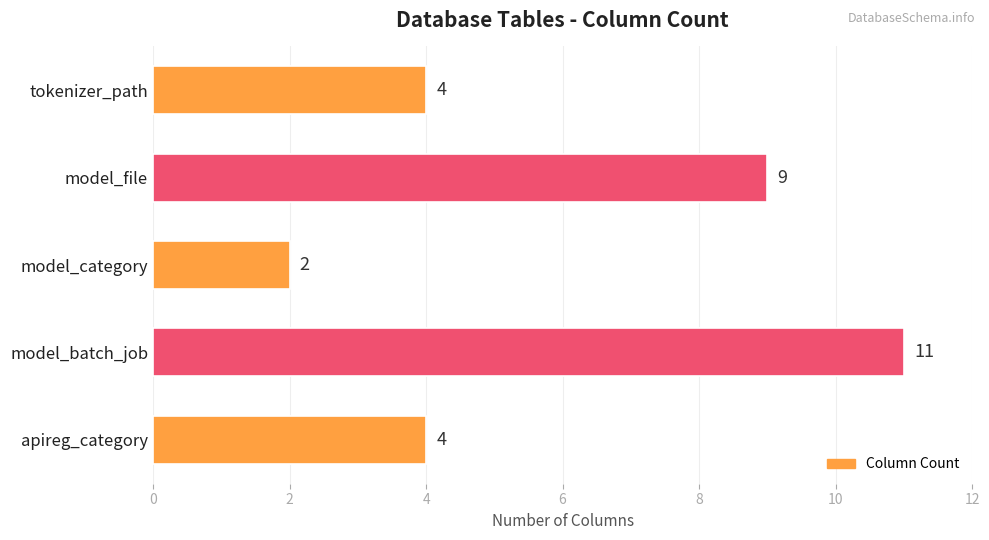

At which category does the chart reach its peak across all series?

model_batch_job